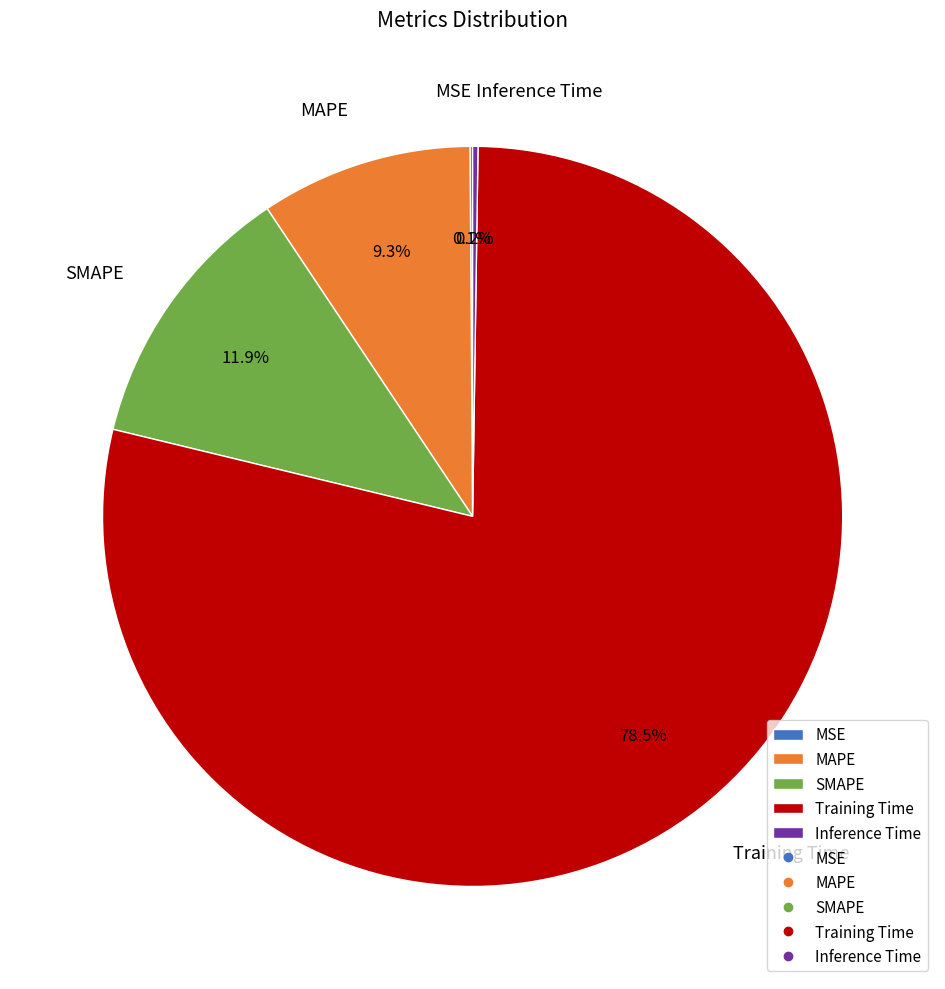

Is there a majority slice in this chart?

Yes